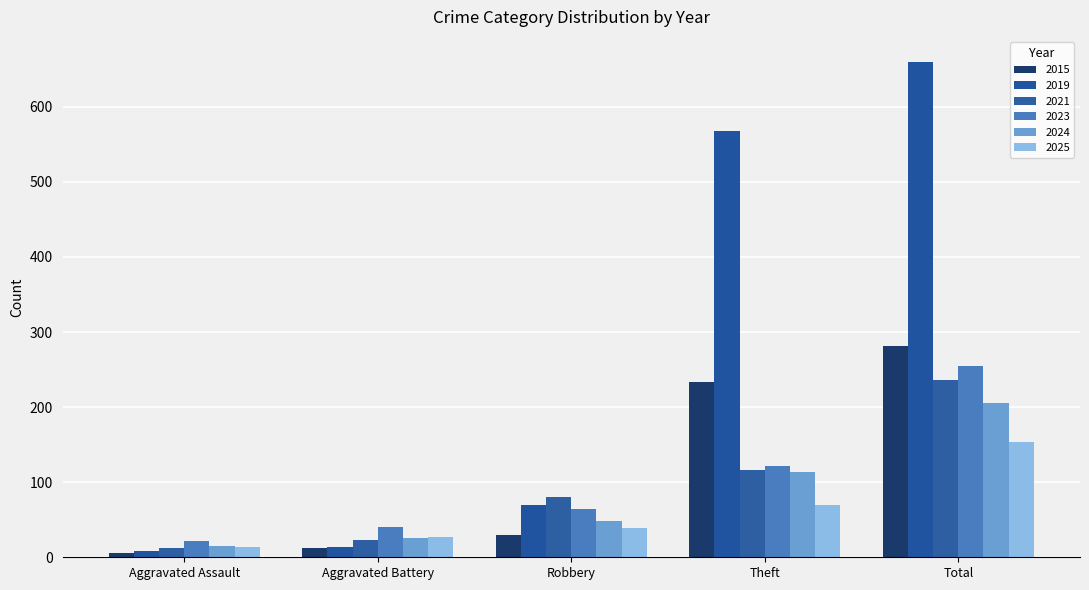

What is the total value across all series at Total?

1793